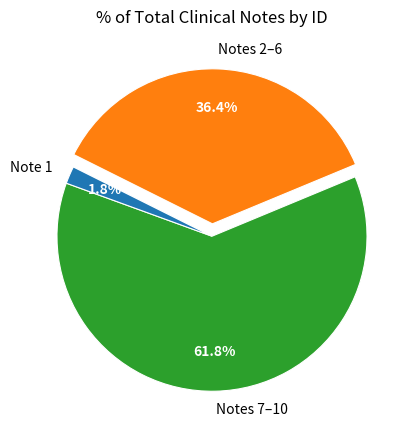

Is there any slice that represents more than half of the pie?

Yes